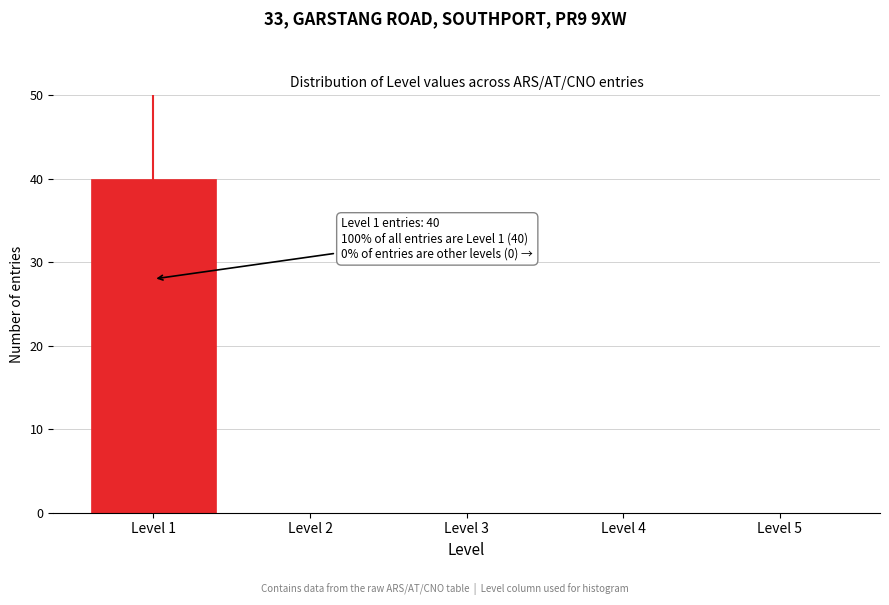

Reading left to right, transcribe all the data shown in this chart.

Level 1=40	Level 2=0	Level 3=0	Level 4=0	Level 5=0